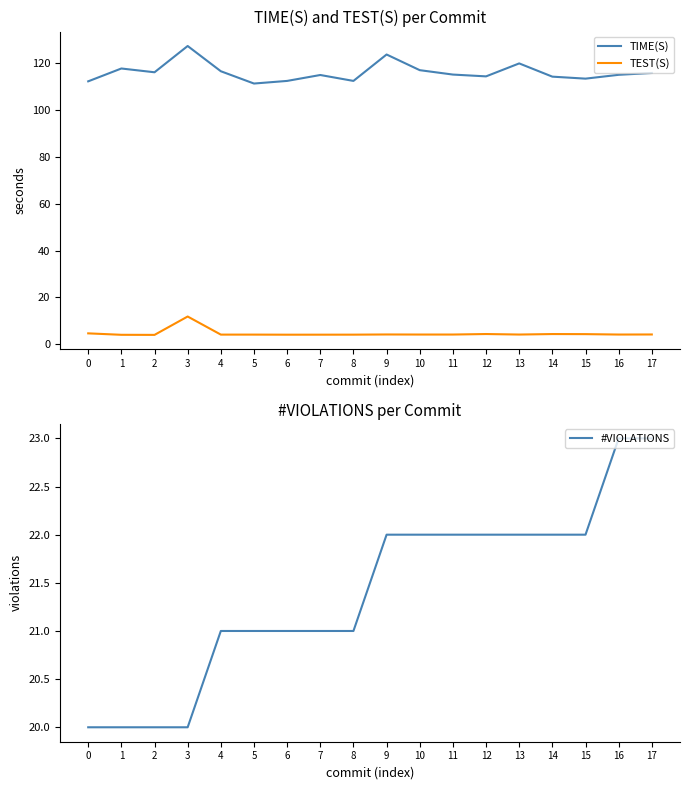

The value of TIME(S) at 15 is 113.5. True or false?

True